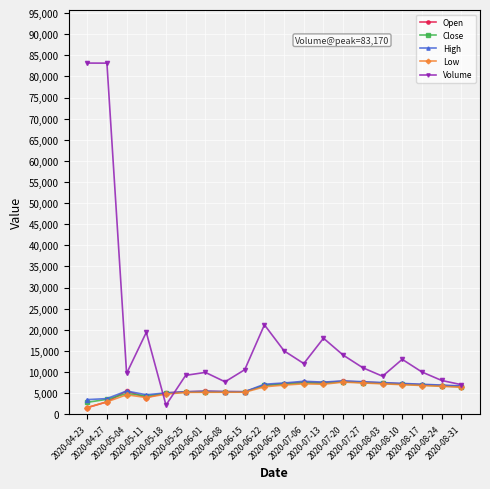

Between which two adjacent categories do Low and Volume first intersect?

2020-05-11 and 2020-05-18